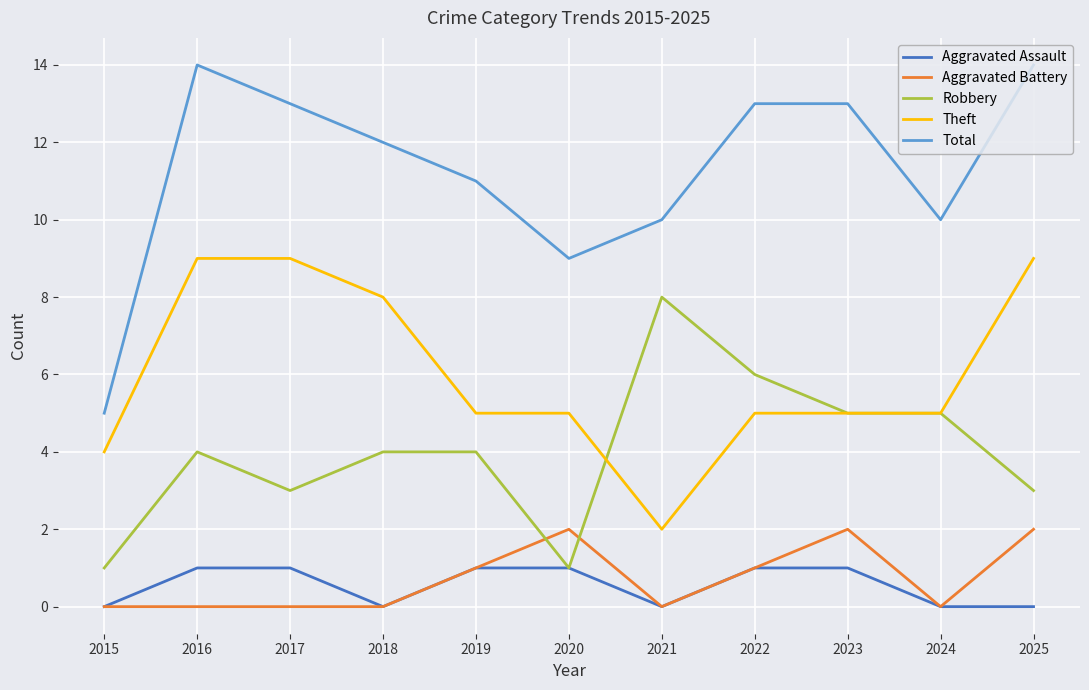

What is the sum of the Total values at 2025 and 2015?

19